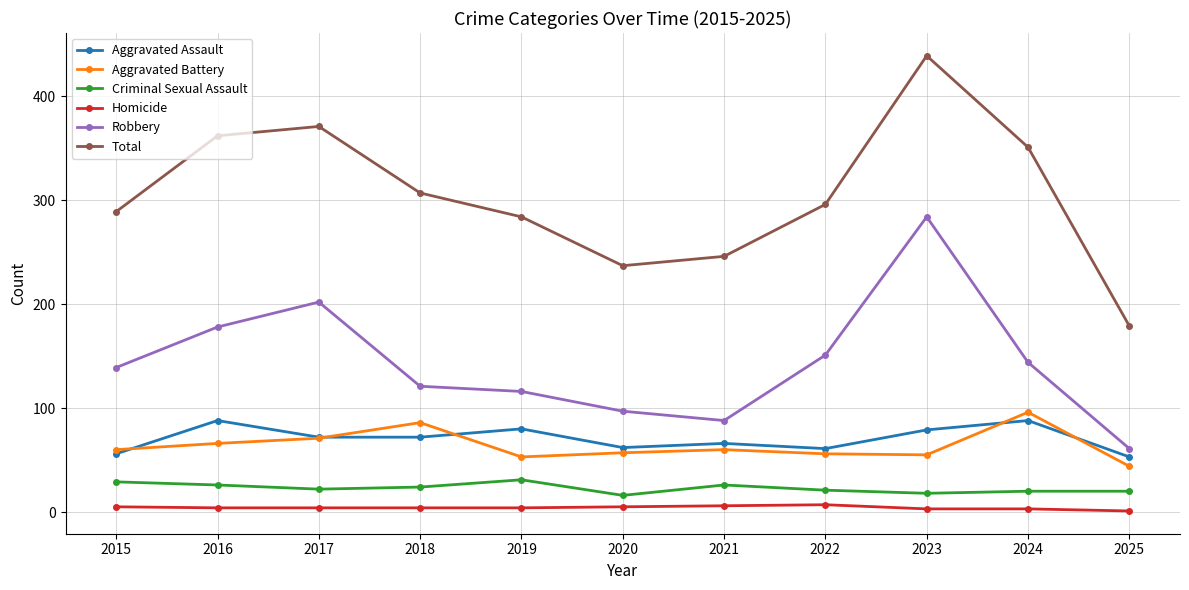

True or false: Aggravated Assault and Robbery intersect in this chart.

False